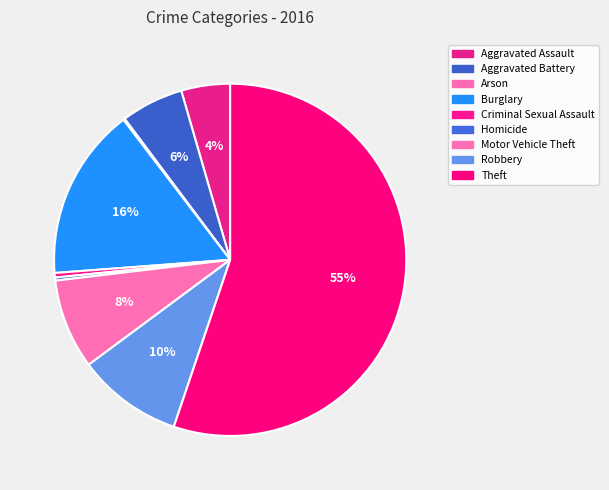

Is there a majority slice in this chart?

Yes